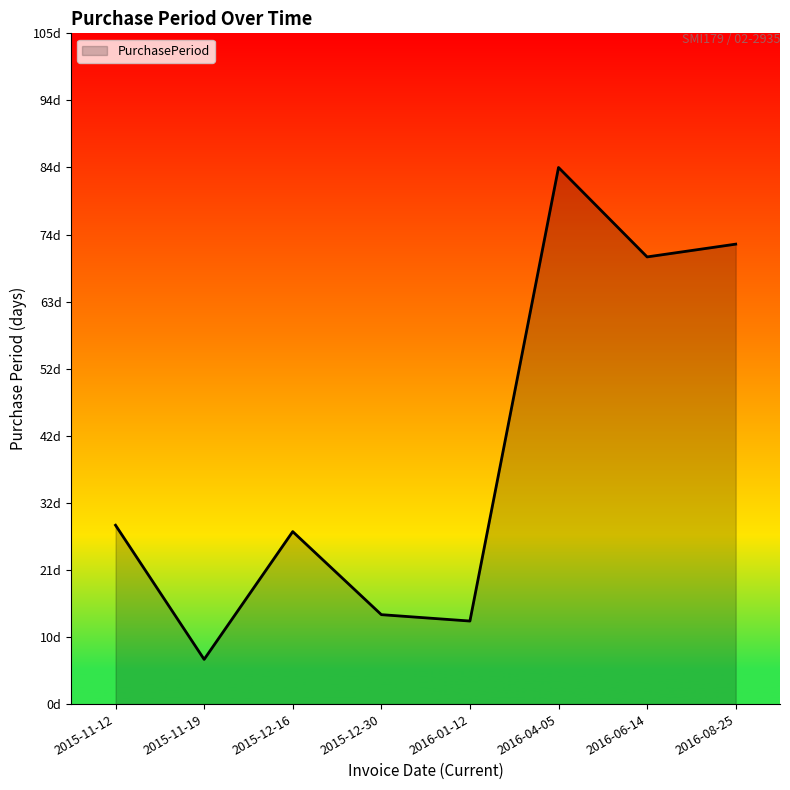

Reading right to left, transcribe all the data shown in this chart.

2016-08-25=72	2016-06-14=70	2016-04-05=84	2016-01-12=13	2015-12-30=14	2015-12-16=27	2015-11-19=7	2015-11-12=28